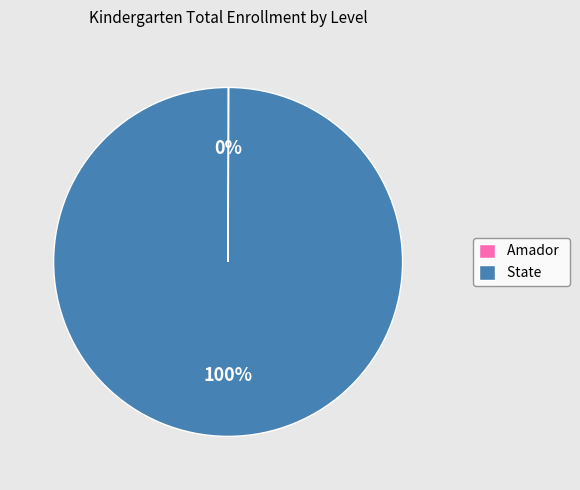

What is the majority slice?

State